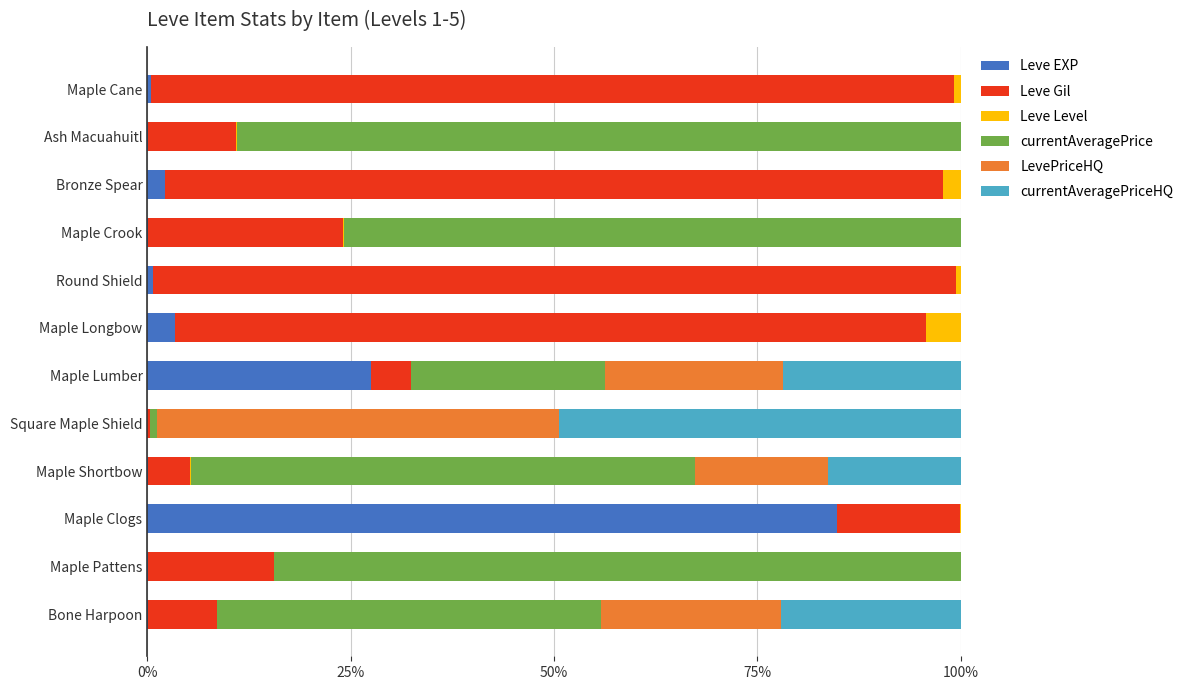

Which category has the highest value in the Leve EXP series?

Maple Clogs